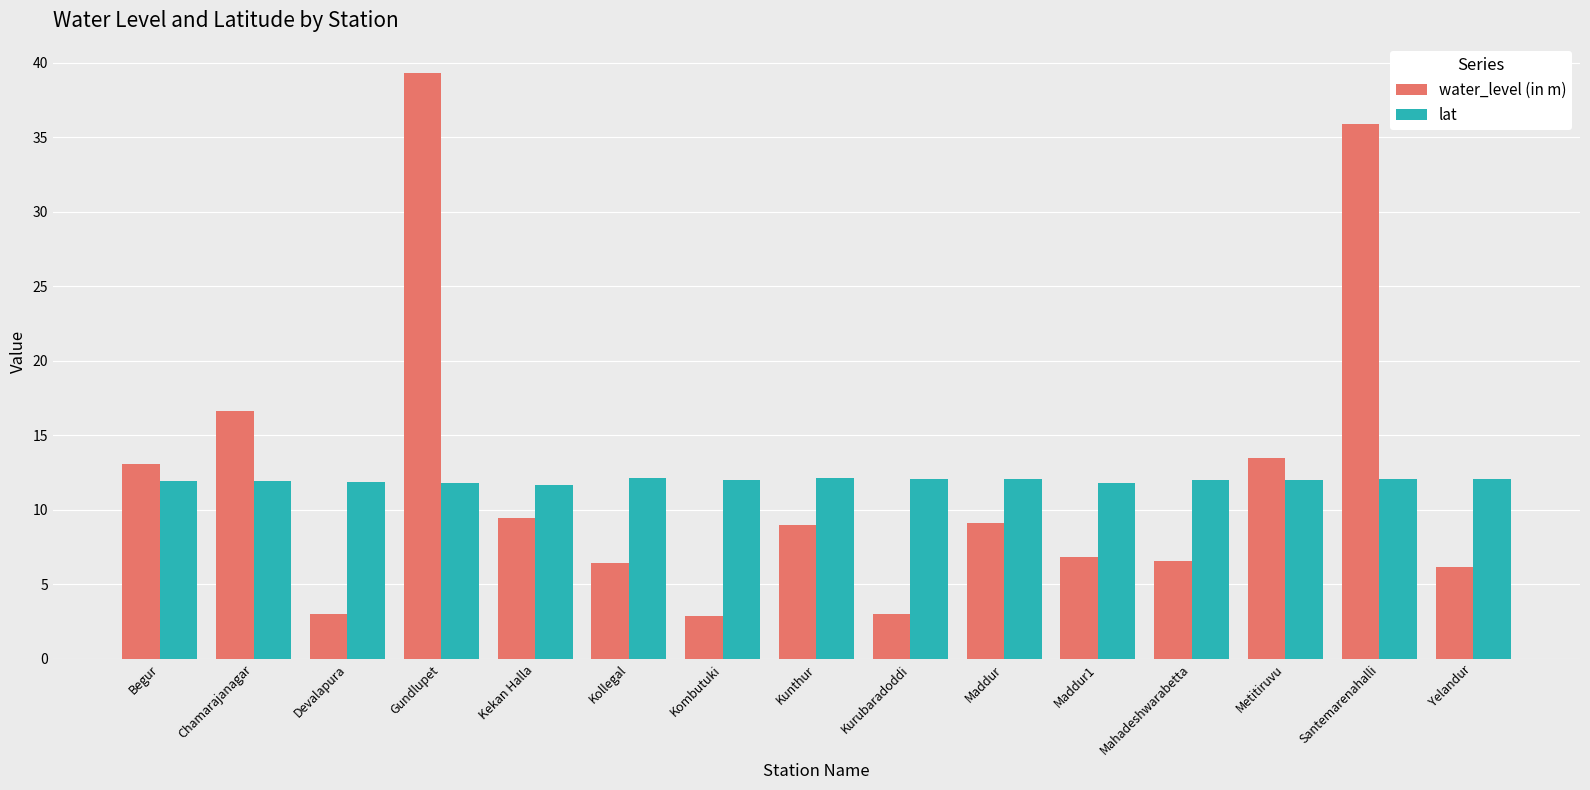

What is the difference between the second highest and minimum values in the lat series?

0.5